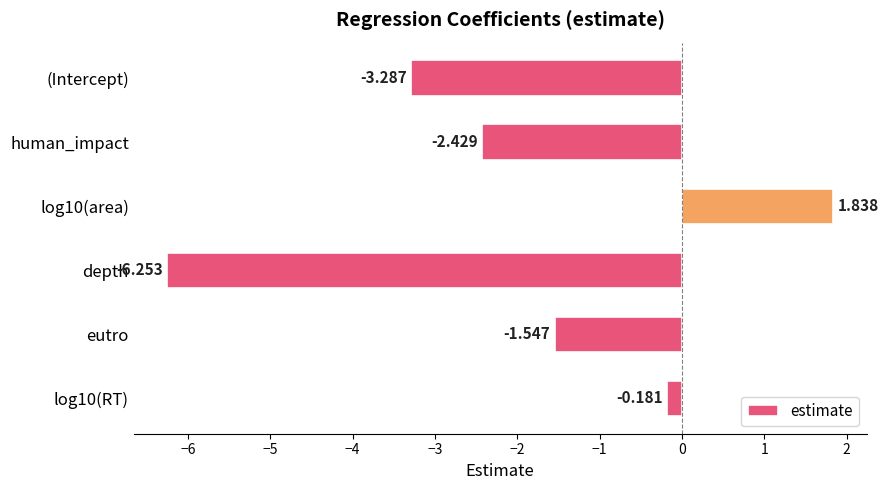

At which label is the value closest to -2?

human_impact